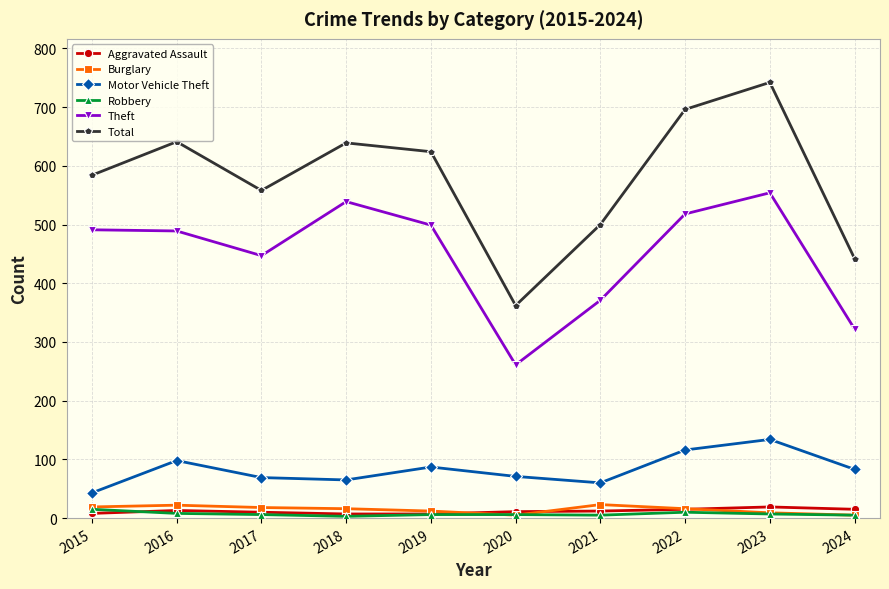

The Total series shows 788 at 2024. True or false?

False